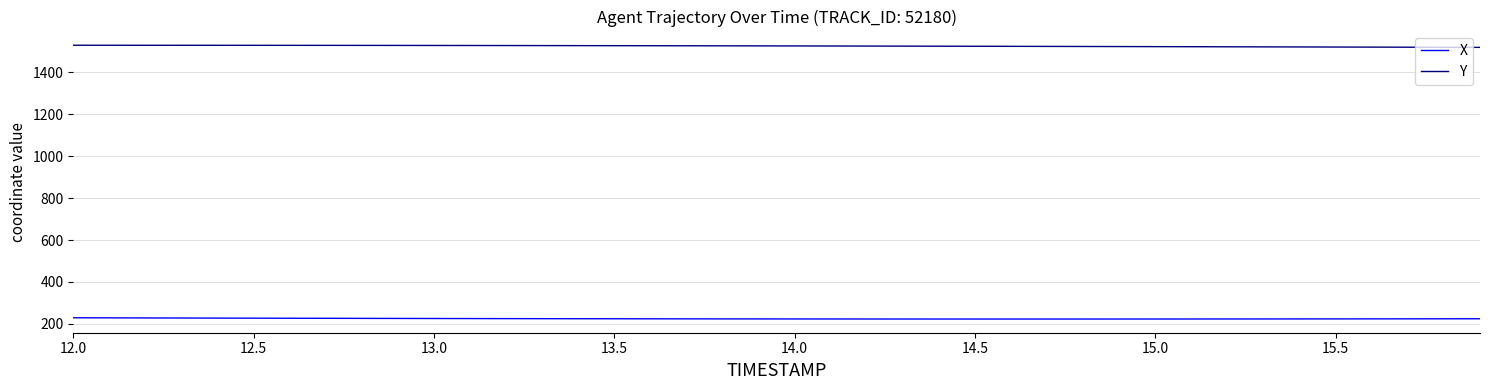

Which series has the largest total across all categories?

Y